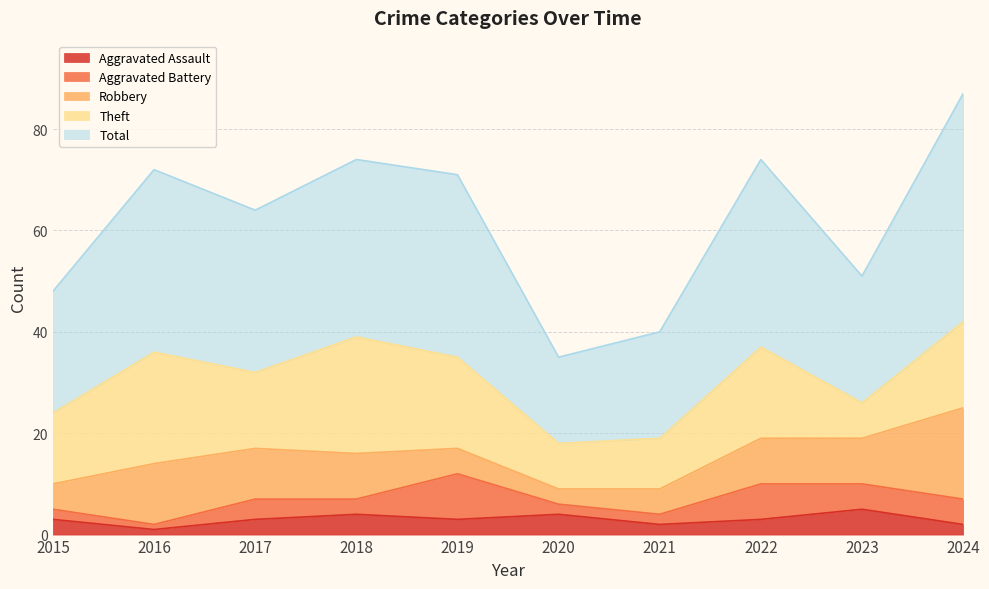

At which label does Aggravated Battery reach its minimum?

2016